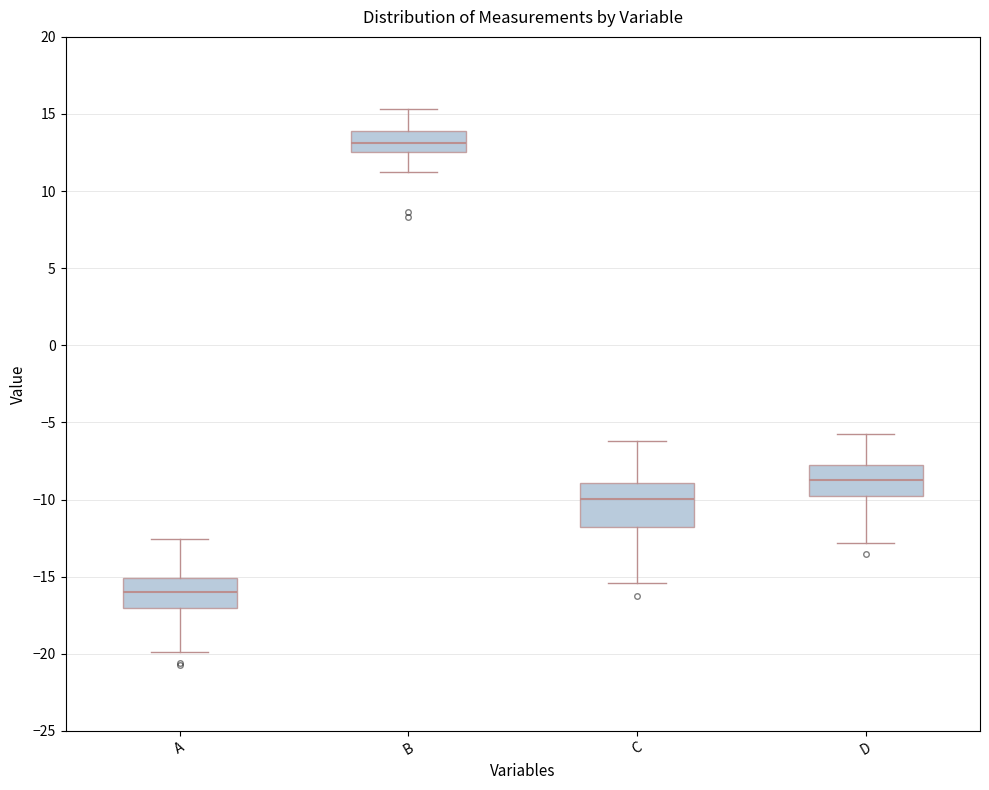

Reading left to right, read every box against the y-axis: the position of its median line, the range the box covers, and the ends of its whiskers. The values are not printed on the chart, so give them approximately, as read against the axis.

A: median -16.0, box -17.0 to -15.0, whiskers -20.0 to -12.5
B: median 13.0, box 12.5 to 14.0, whiskers 11.0 to 15.5
C: median -10.0, box -12.0 to -9.0, whiskers -15.5 to -6.0
D: median -8.5, box -10.0 to -7.5, whiskers -13.0 to -5.5